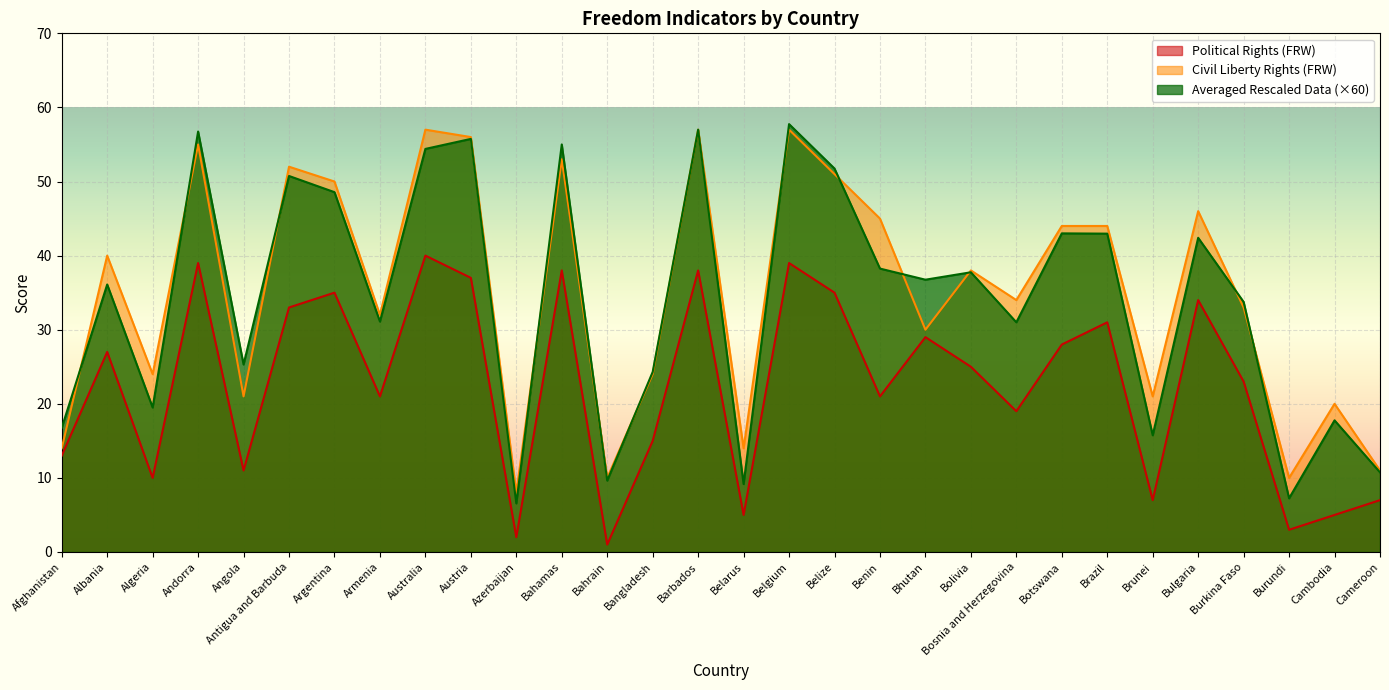

The Political Rights (FRW) series shows 23.0 at Burkina Faso. True or false?

True